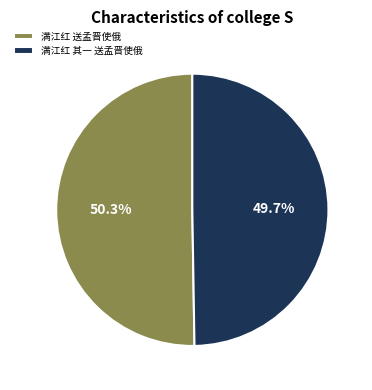

Is there a majority slice in this chart?

Yes